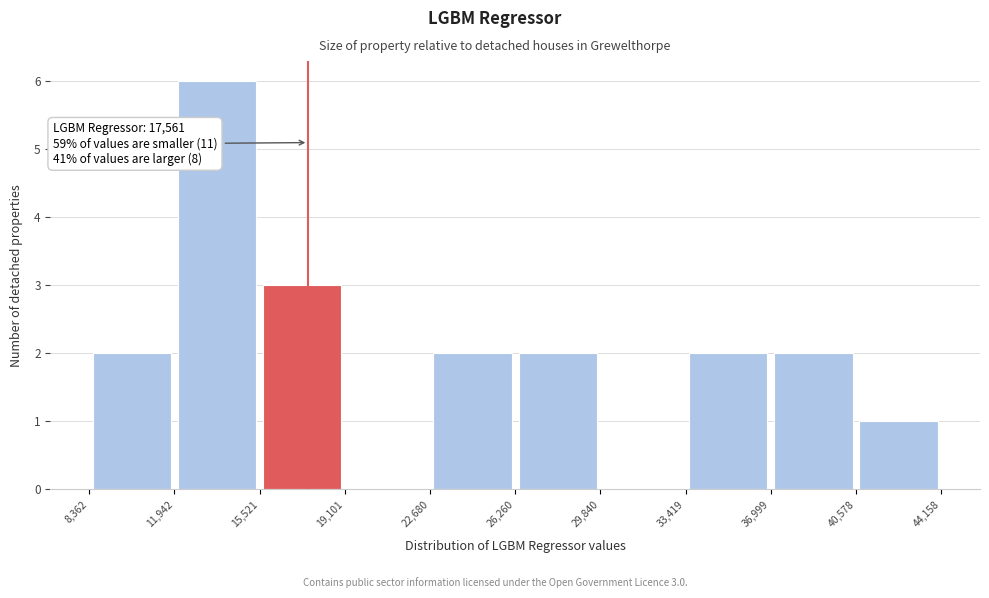

Over which range of the x-axis is the bar tallest?

11,942 to 15,521